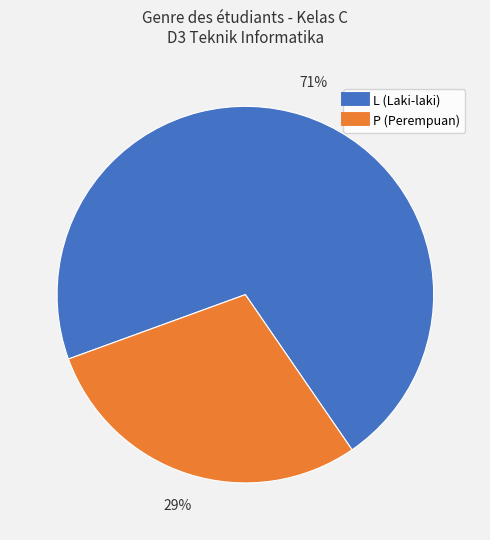

Which slice is the smallest?

P